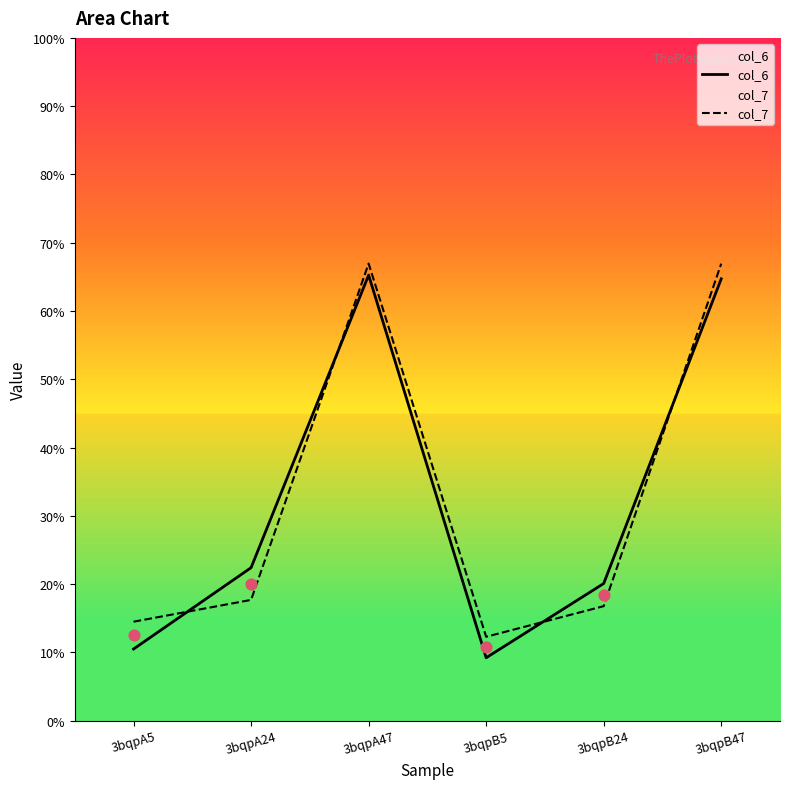

What is the total value across all series at 3bqpA5?

25.0